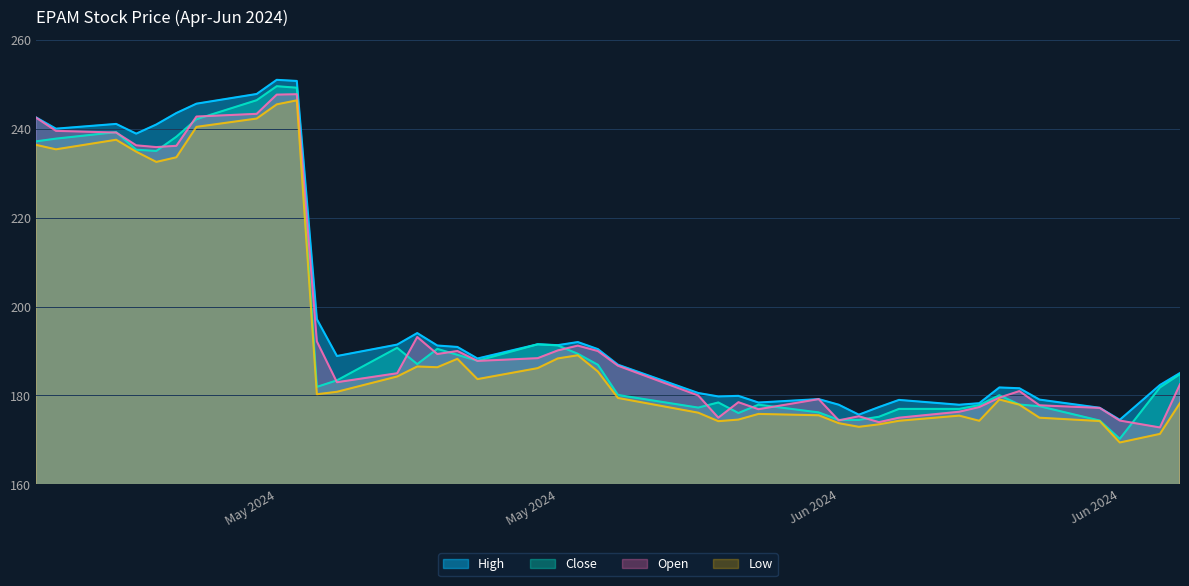

The Low series shows 169.4 at Jun 2024. True or false?

True